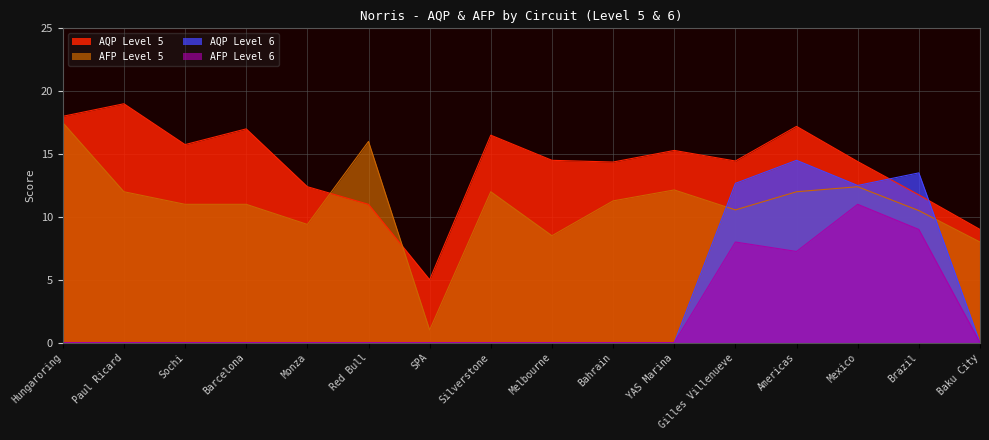

What is the average value of the AQP Level 6 series?

3.3